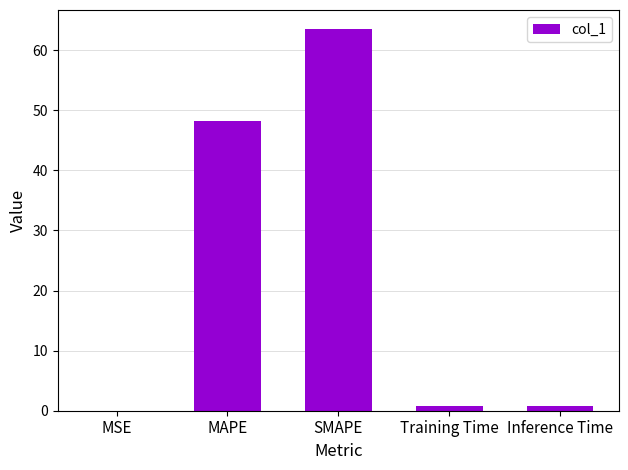

Where is the data nearest to the value 31?

MAPE